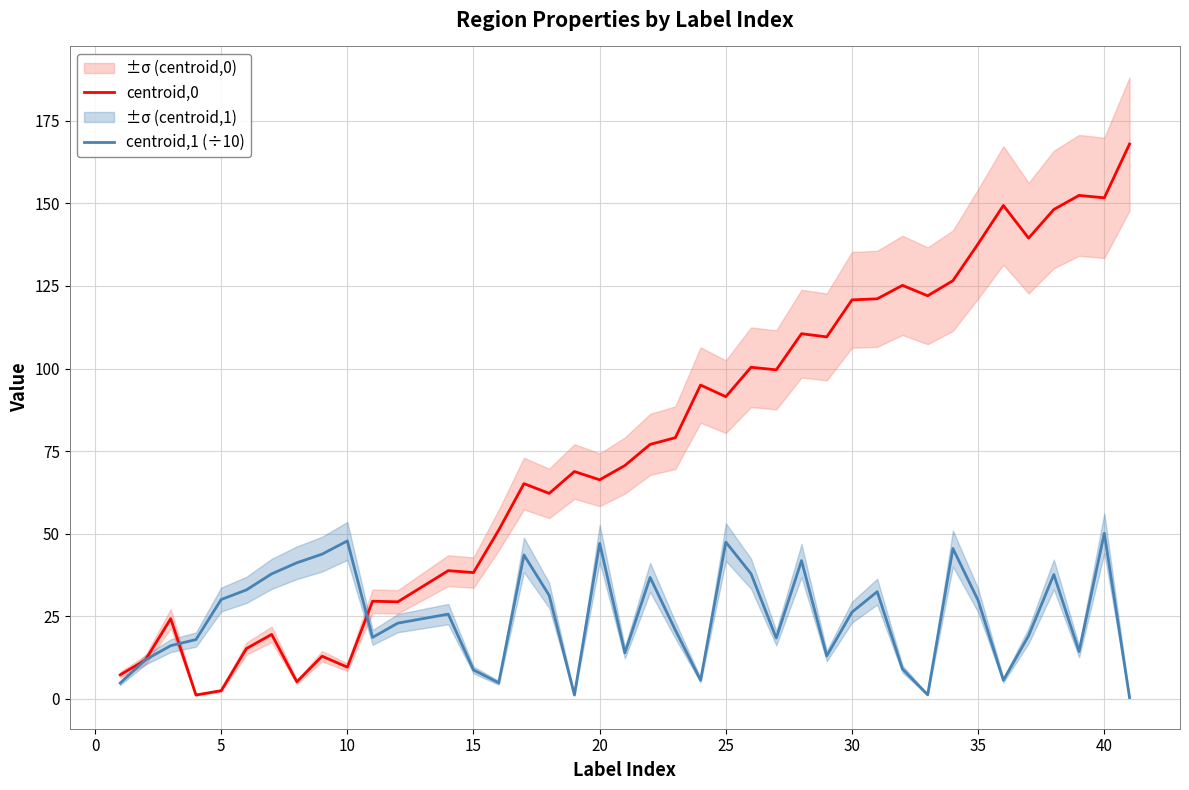

Which series has the widest spread of values?

centroid,0